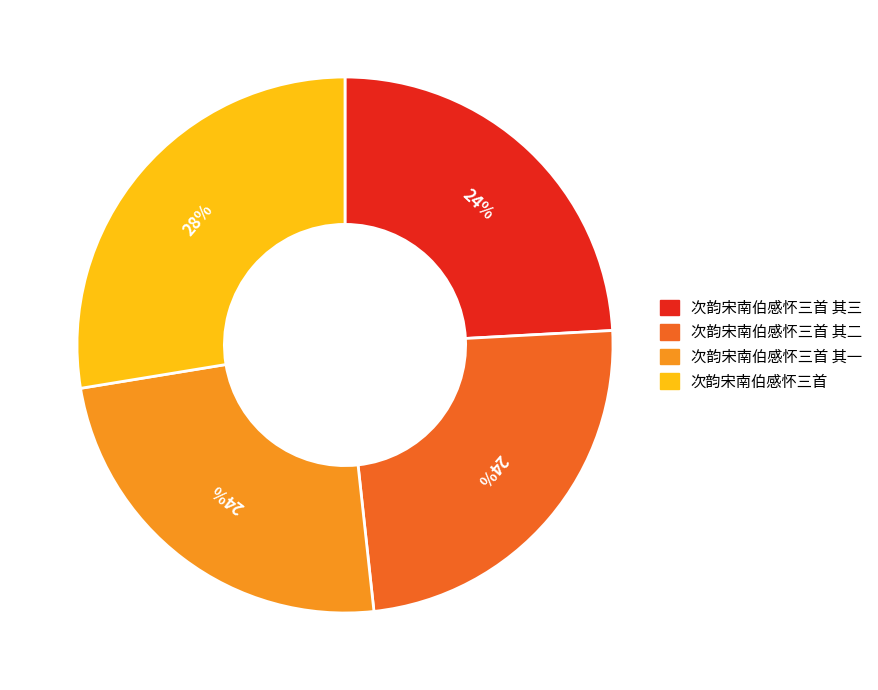

To the nearest percent, what percentage of the pie is 次韵宋南伯感怀三首 其三?

24%